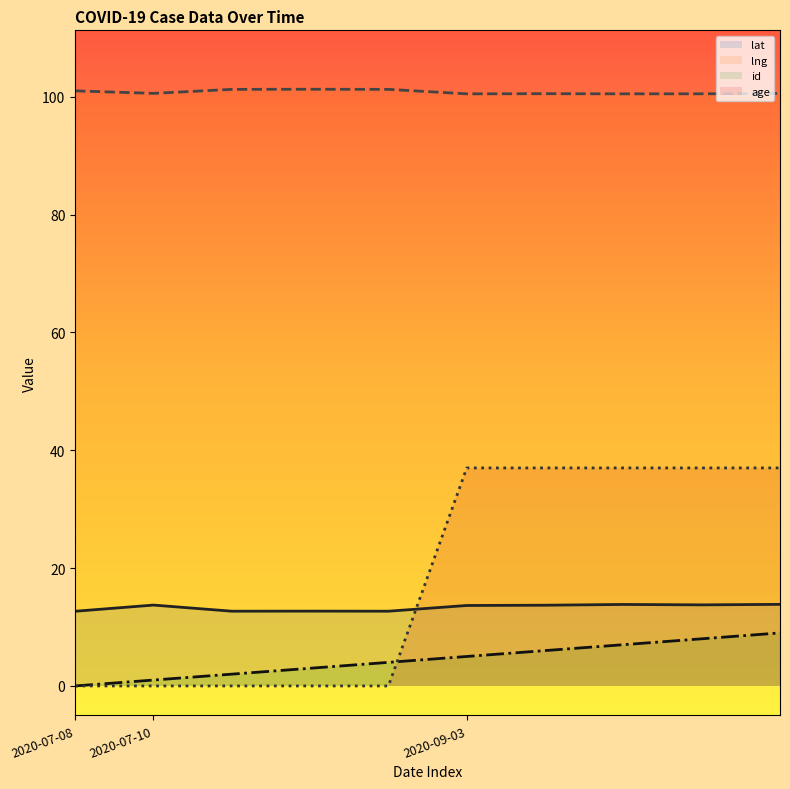

Does the chart have visible grid lines?

No